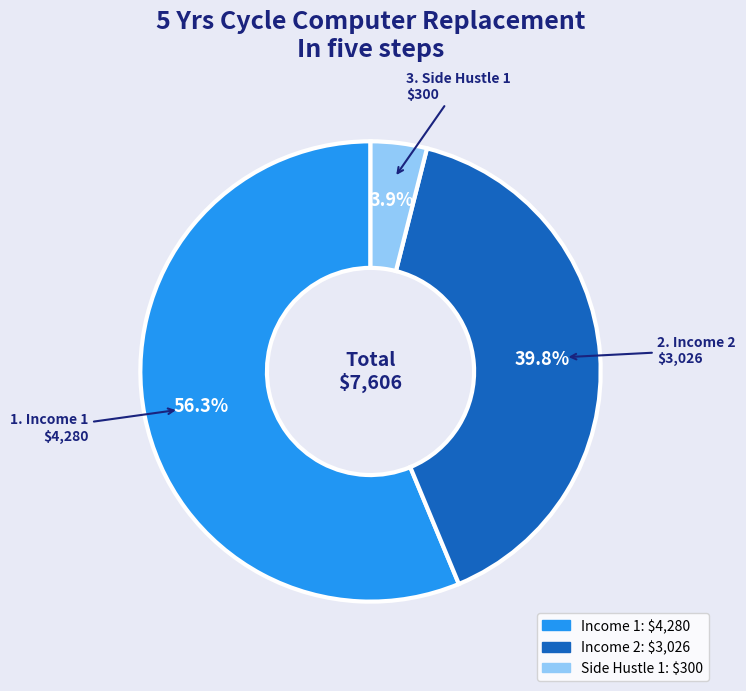

Is it true that Income 1 is 41% of the pie?

False